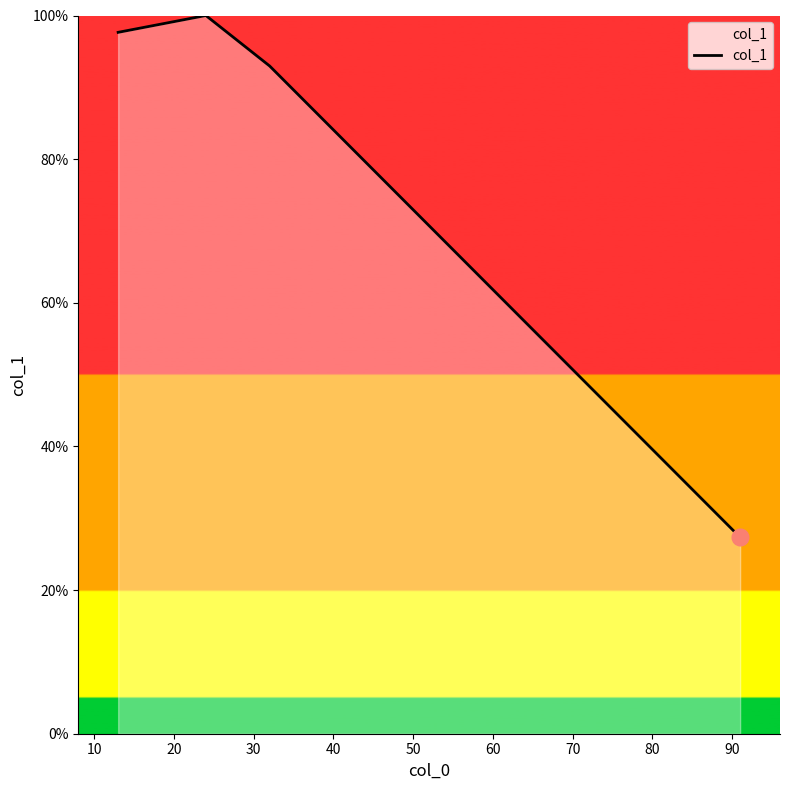

True or false: the data has more than 0 interior local peaks.

True